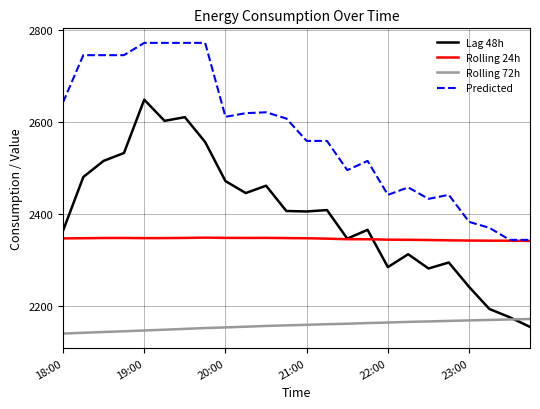

True or false: Rolling 72h and Rolling 24h cross at least once.

False